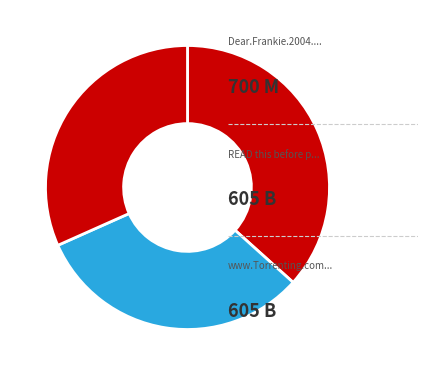

How many slices are in this pie chart?

3